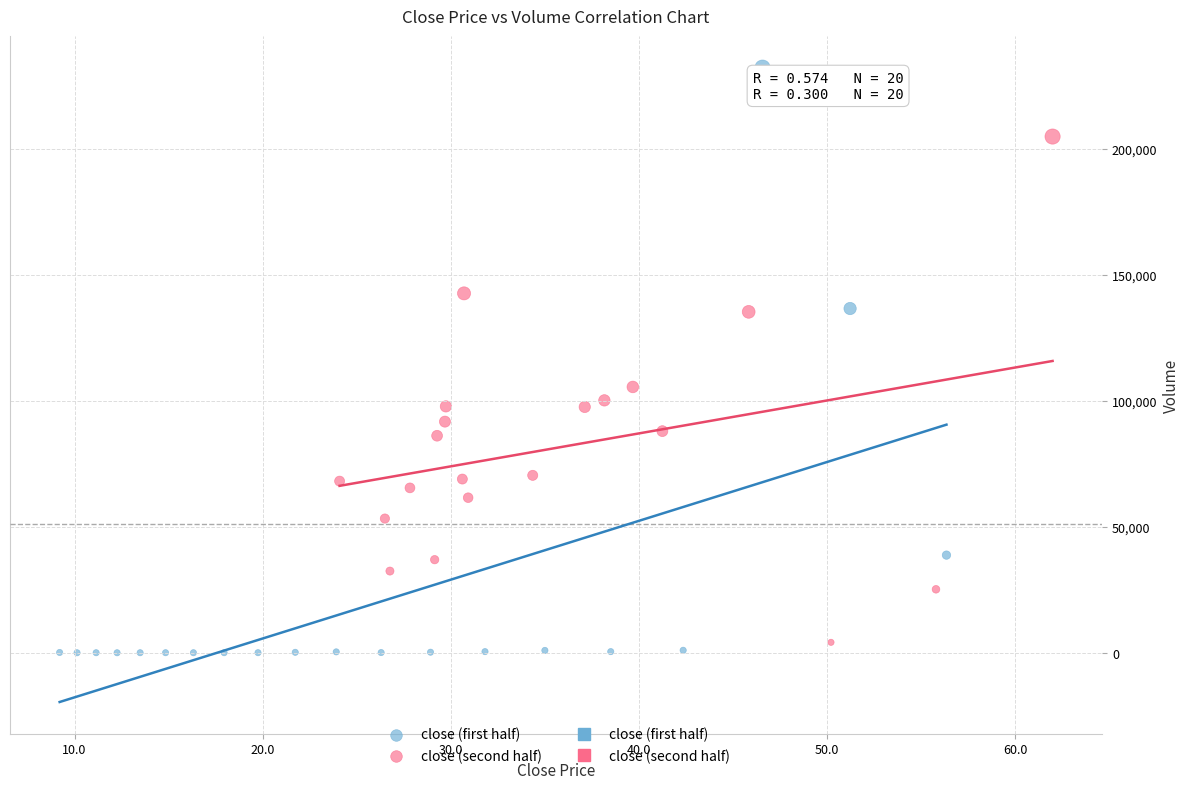

Which series has the widest spread of Y values?

close (first half)